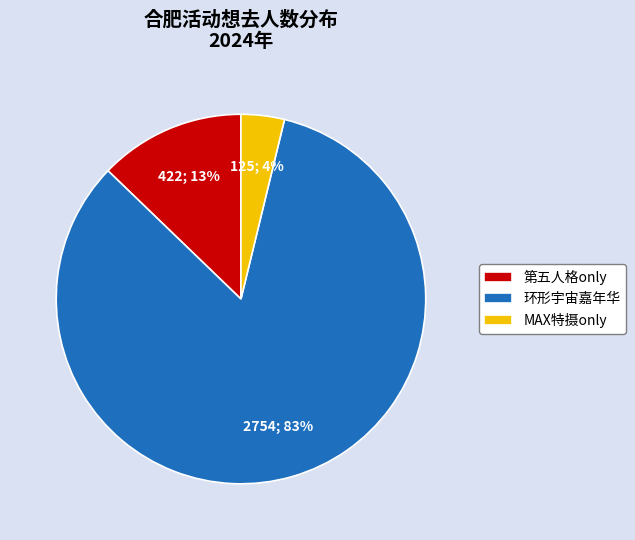

To the nearest percent, what is the difference between the MAX特摄only and 第五人格only slice percentages?

9%